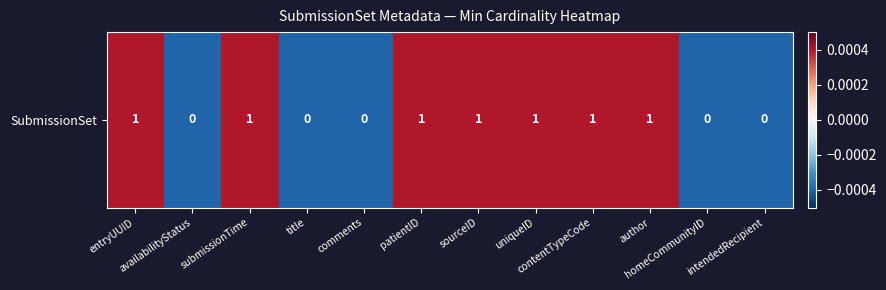

How many values are between 0 and 1?

7